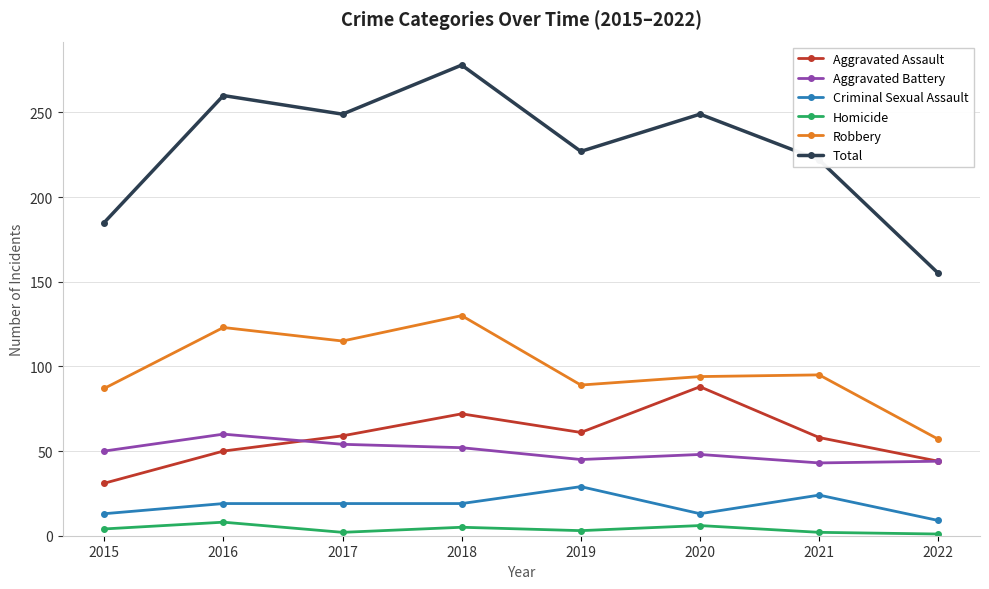

Read the Robbery value at 2016.

123